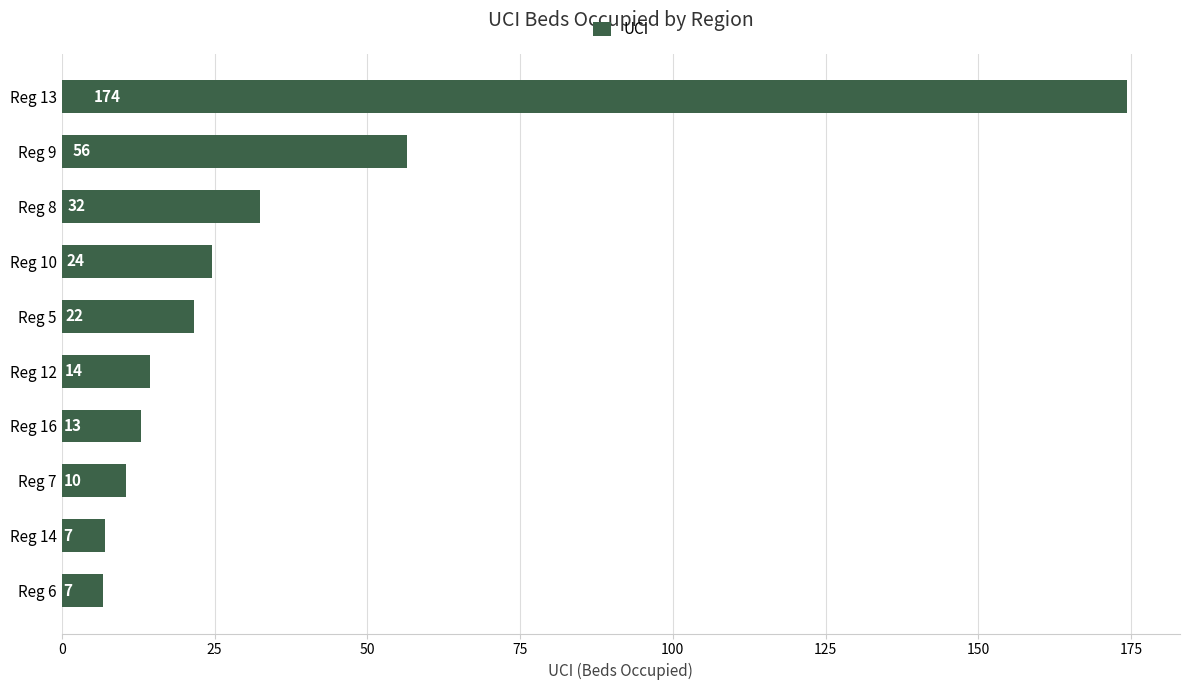

Does the chart contain any negative values?

No